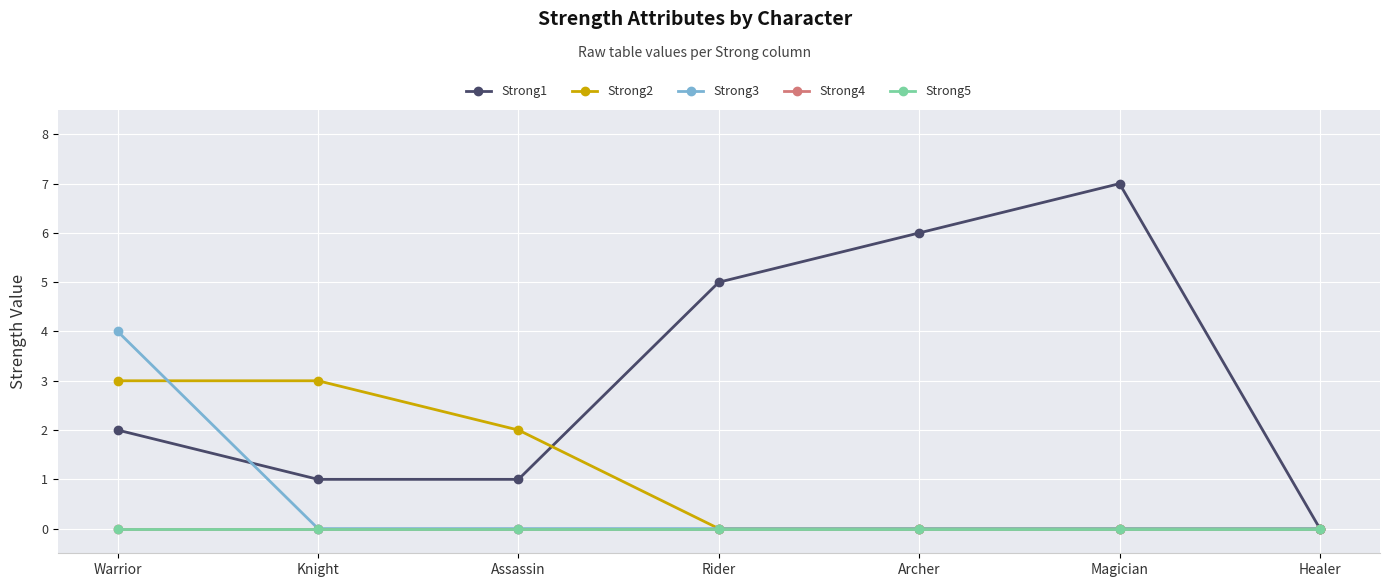

At which label is Strong4 closest to 0?

Warrior